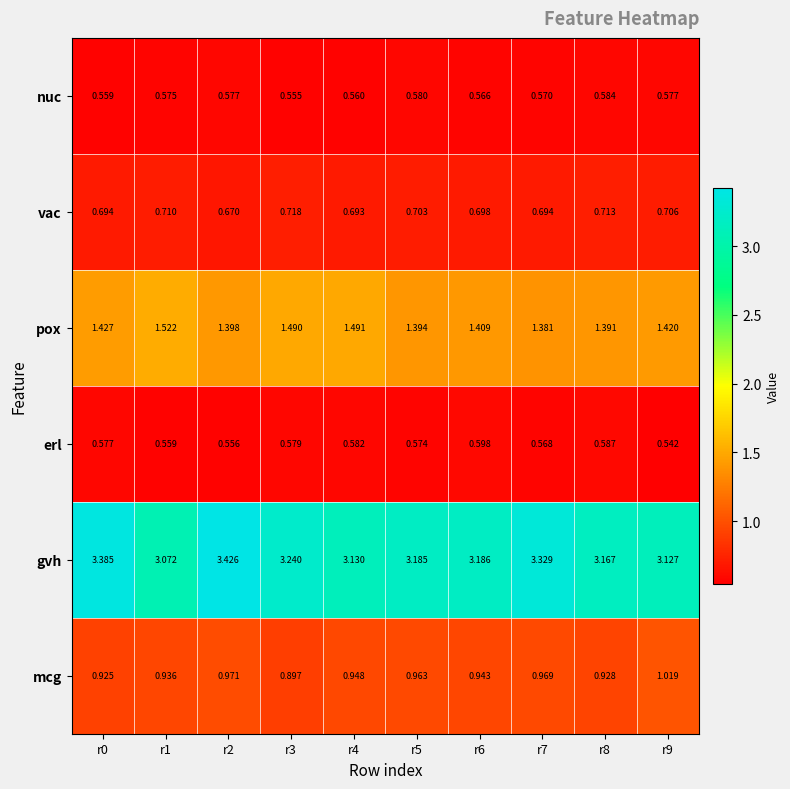

Between r3 and r8, which series saw the biggest shift?

pox